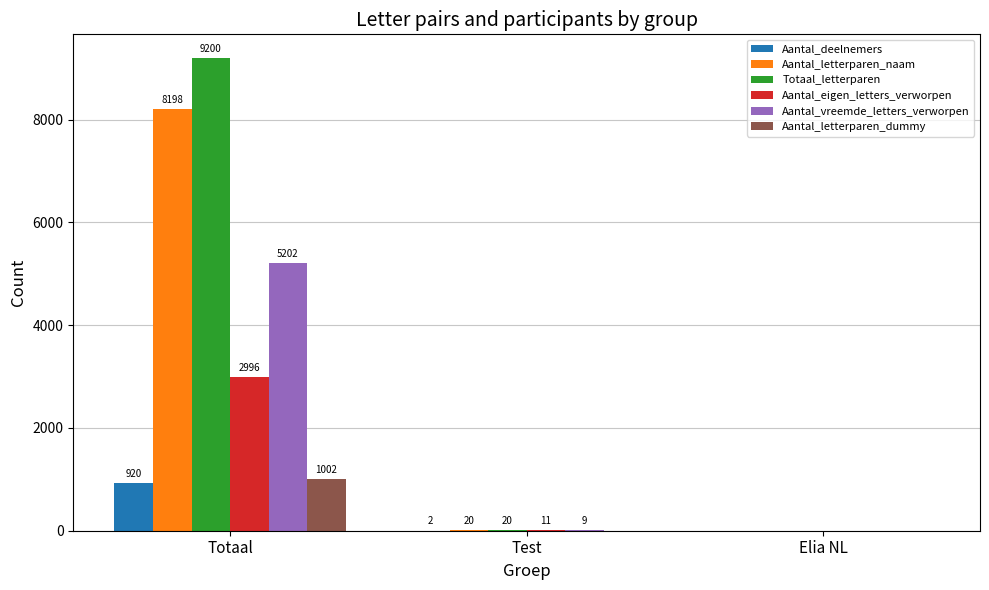

Are the bars horizontal?

No